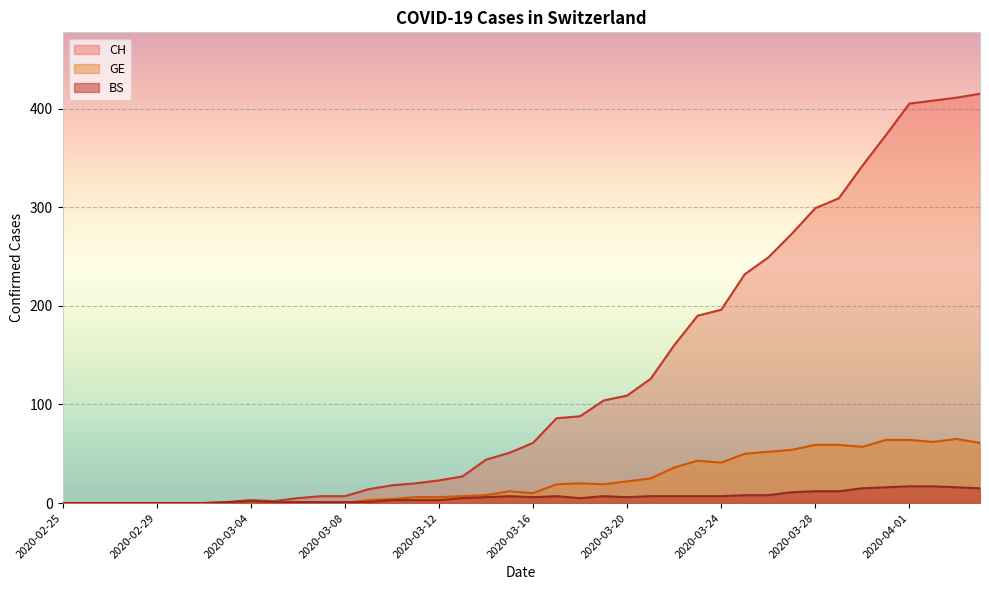

Count the number of categories in the chart.

40